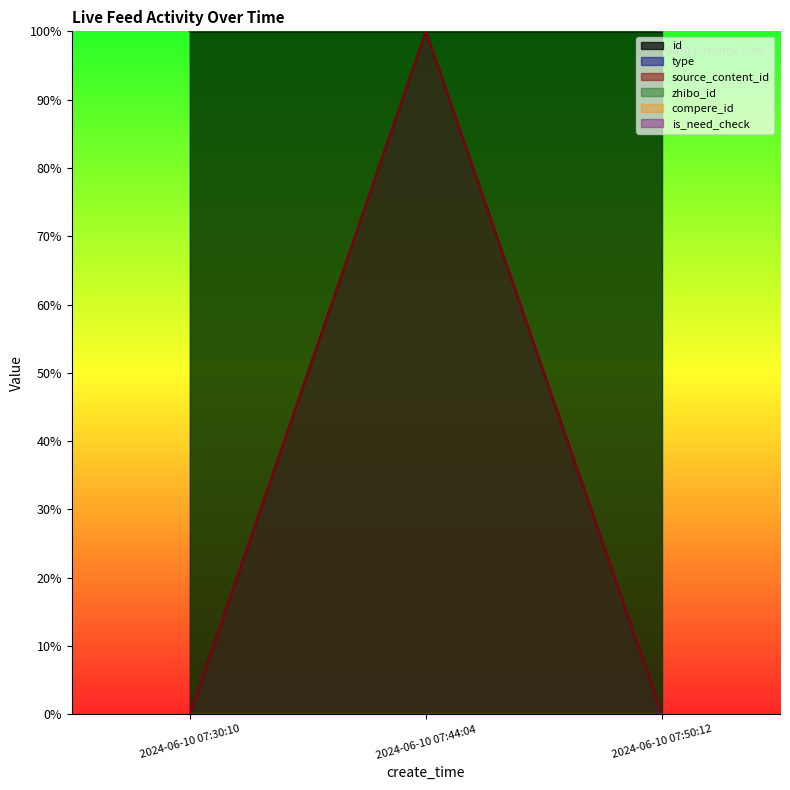

What is the sum of all type values?

1.0